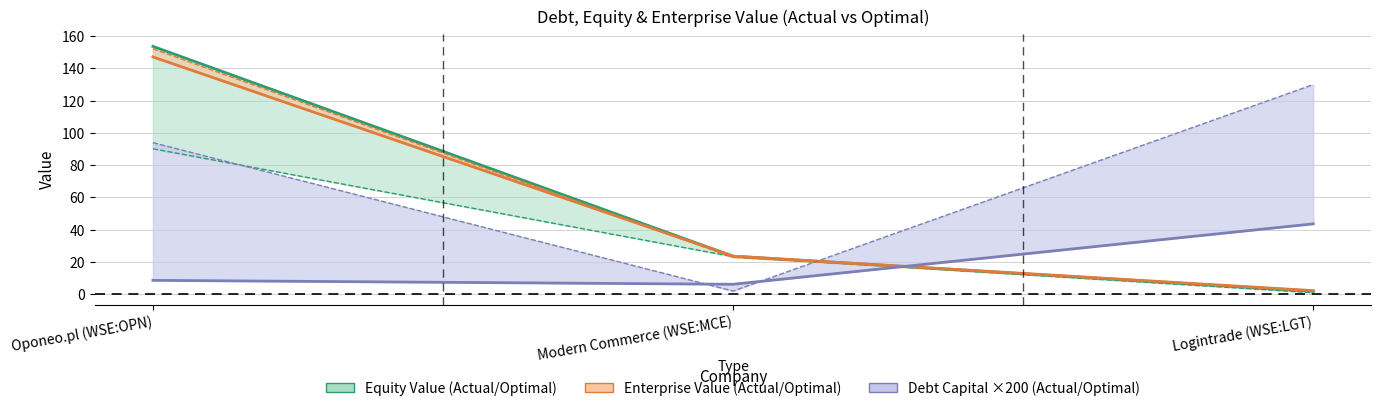

Which series has the largest total across all categories?

optimal_debt_capital